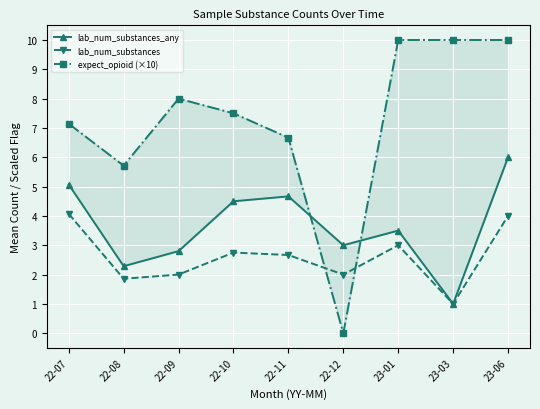

Rank the series by their average value, from highest to lowest.

expect_opioid (×10), lab_num_substances_any, lab_num_substances